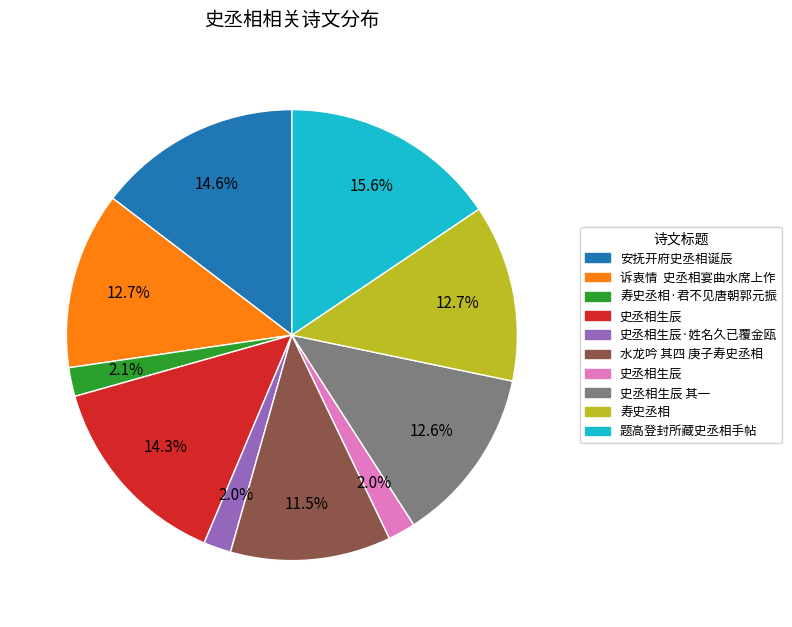

Is there any slice that represents more than half of the pie?

No